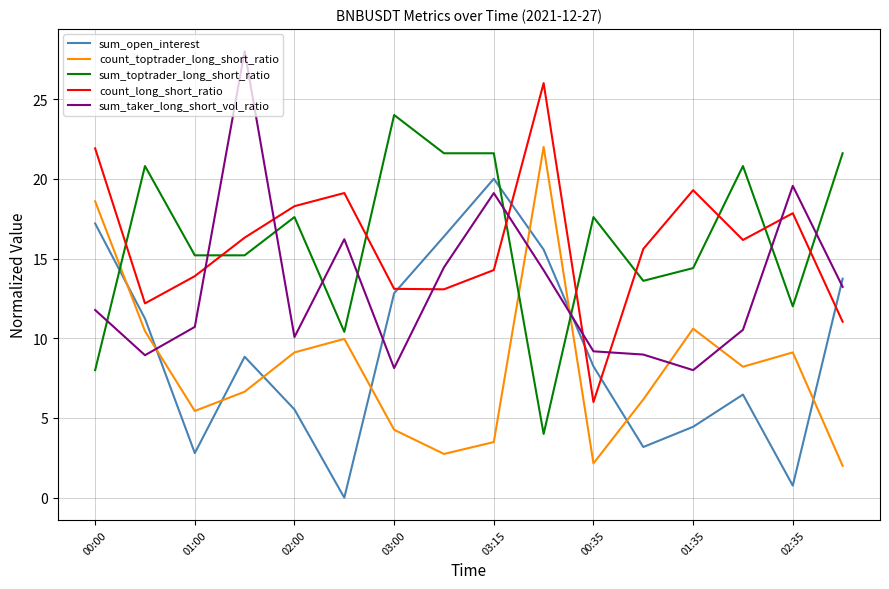

How many distinct data groups are displayed?

5